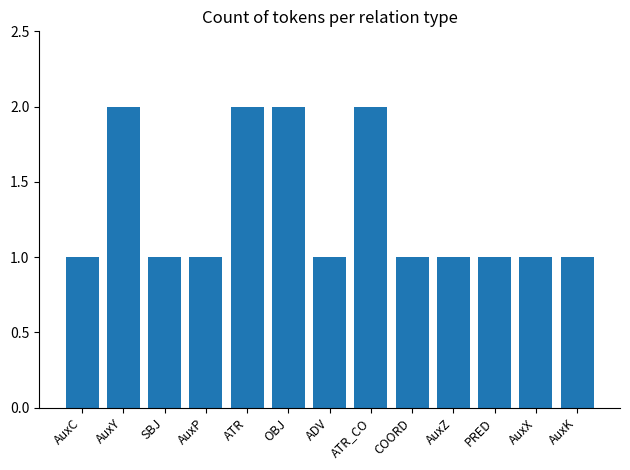

The value at AuxZ is 1. True or false?

True